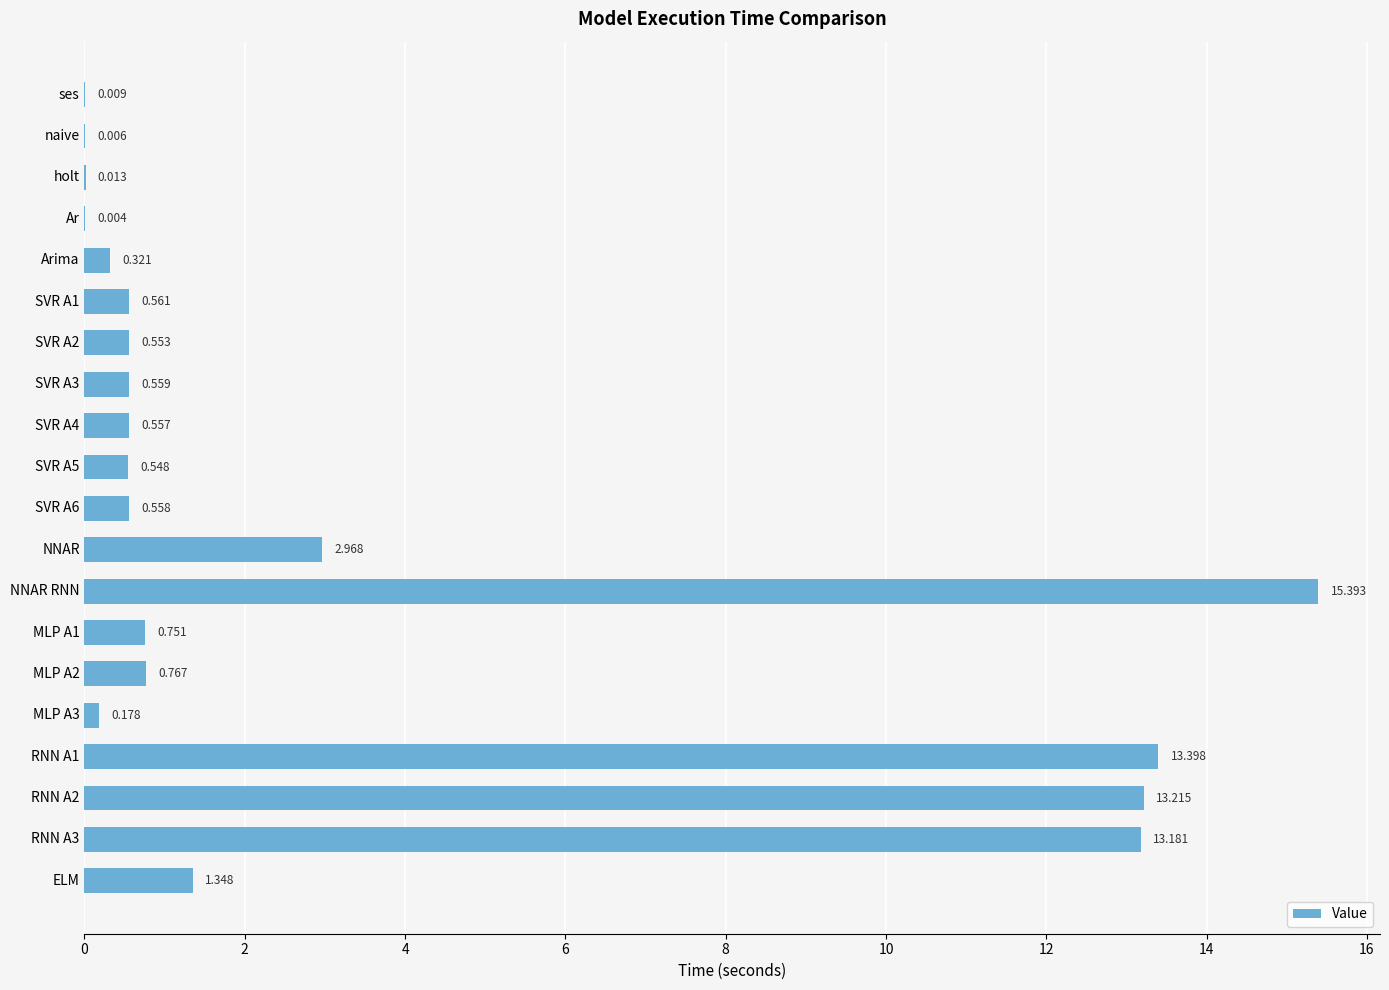

Between SVR A1 and NNAR RNN, which is larger?

NNAR RNN